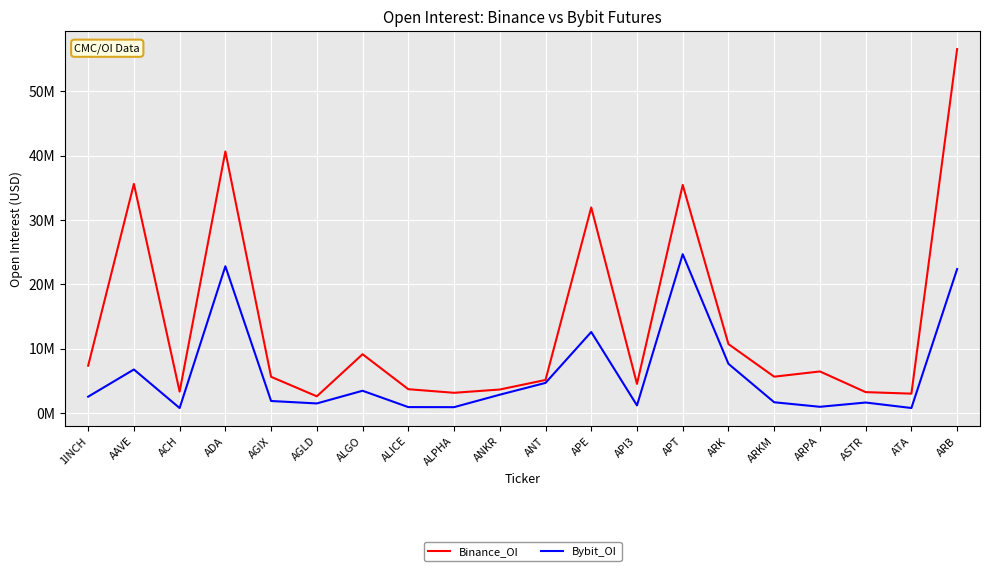

What is the label of the 14th point from the right?

ALGO